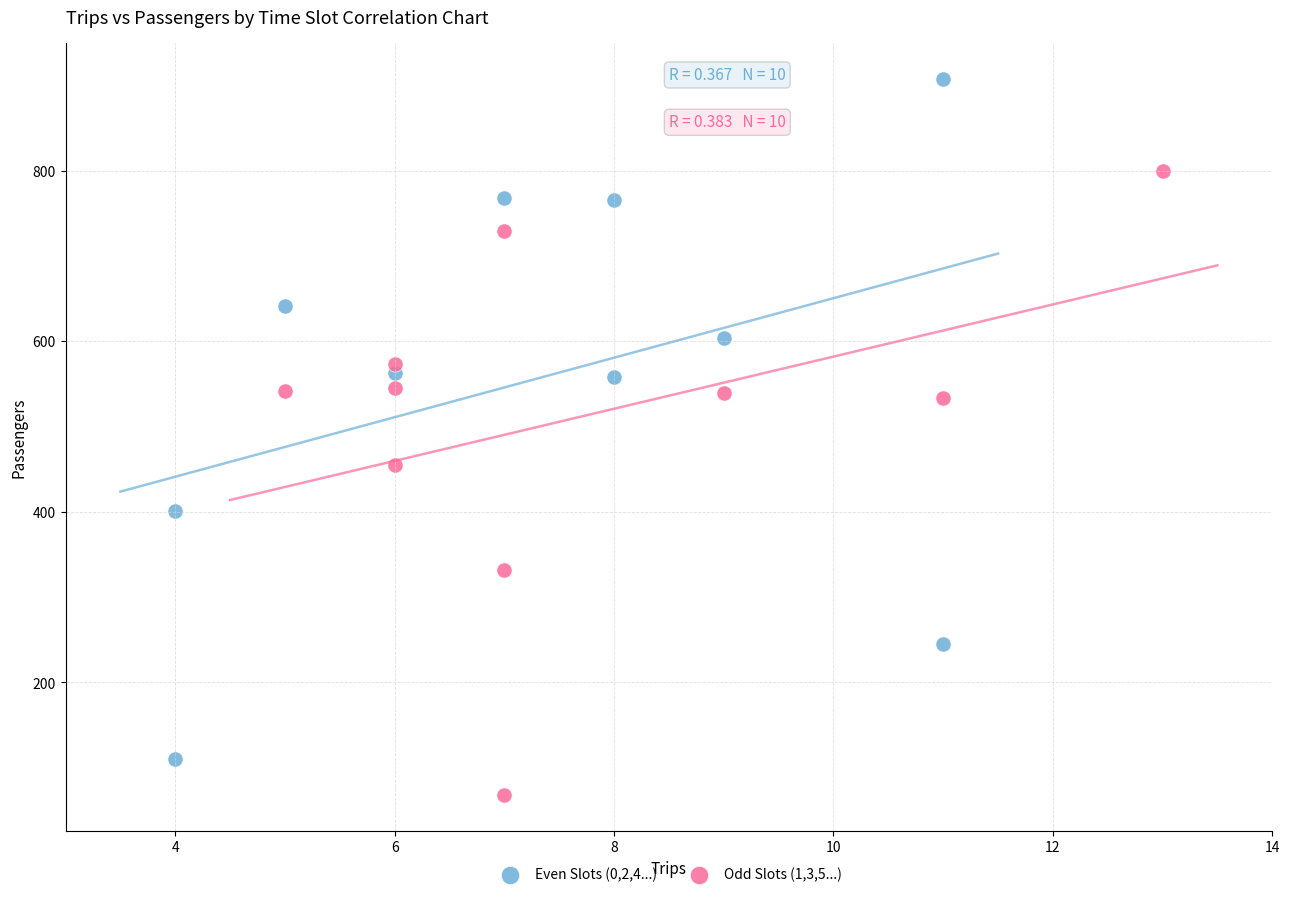

Which series contains the lowest Y value?

Odd Slots (1,3,5...)